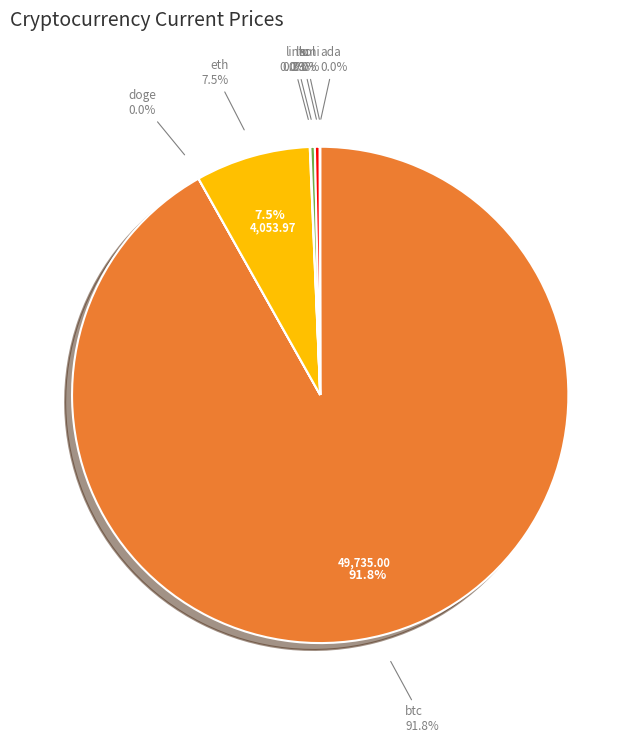

Rank the categories by value from highest to lowest.

btc, eth, sol, ltc, link, uni, ada, doge